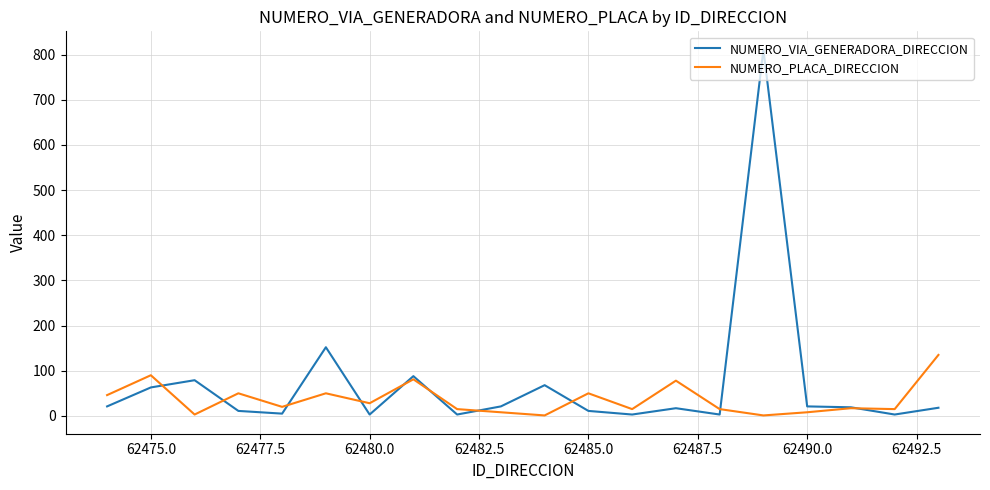

Which series has the largest range (max minus min)?

NUMERO_VIA_GENERADORA_DIRECCION